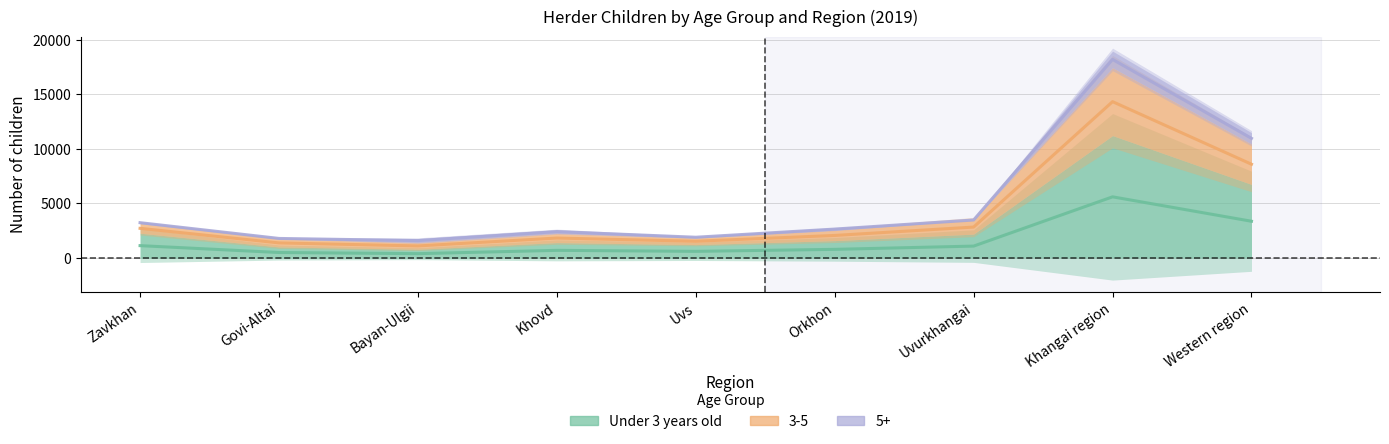

The chart shows a value of 438.9 at Uvurkhangai. True or false?

False